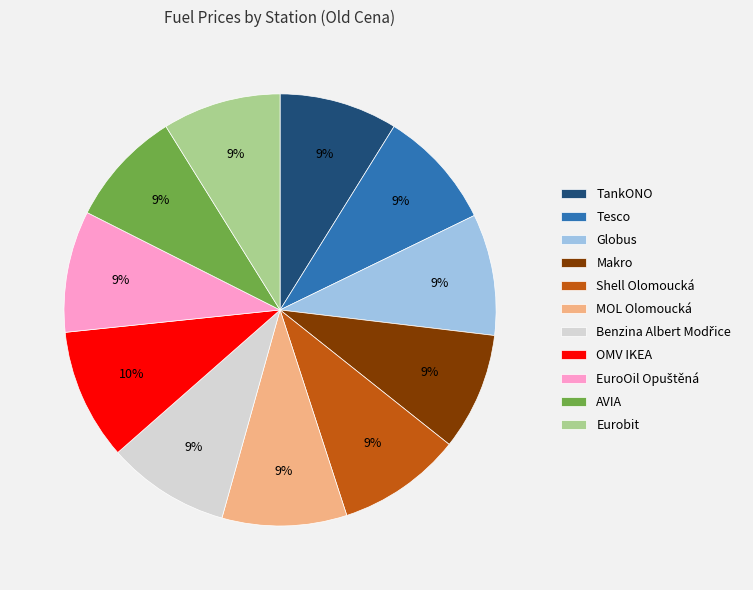

Is it true that AVIA is 19% of the pie?

False